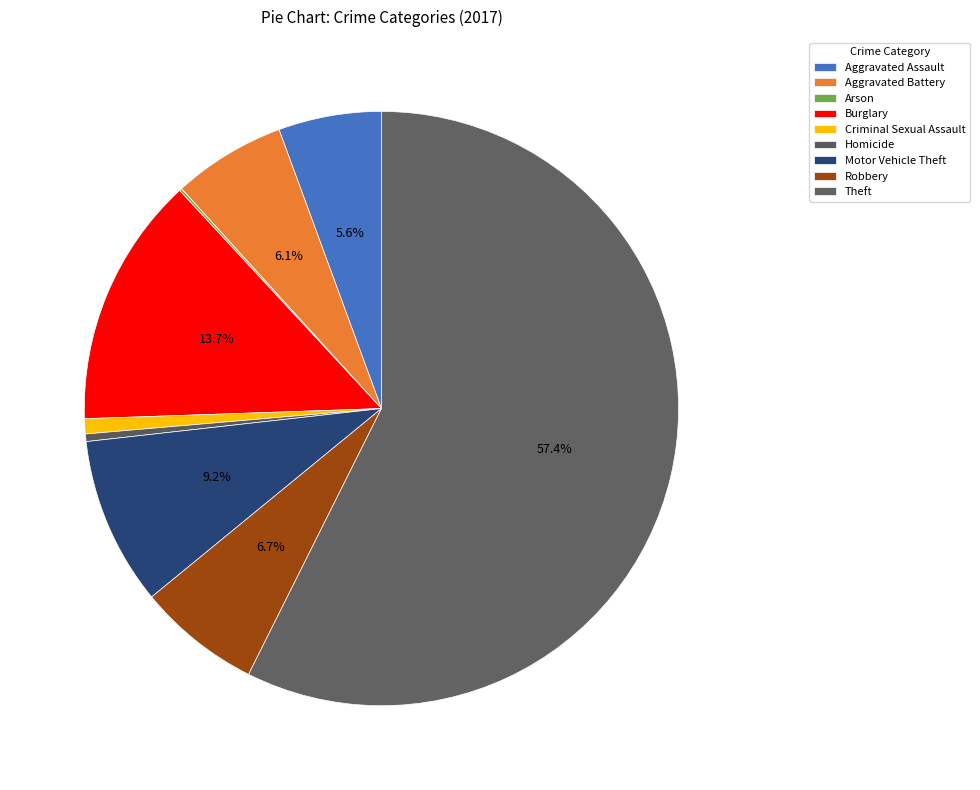

What is the ratio of the value at Robbery to the value at Aggravated Battery?

1.1